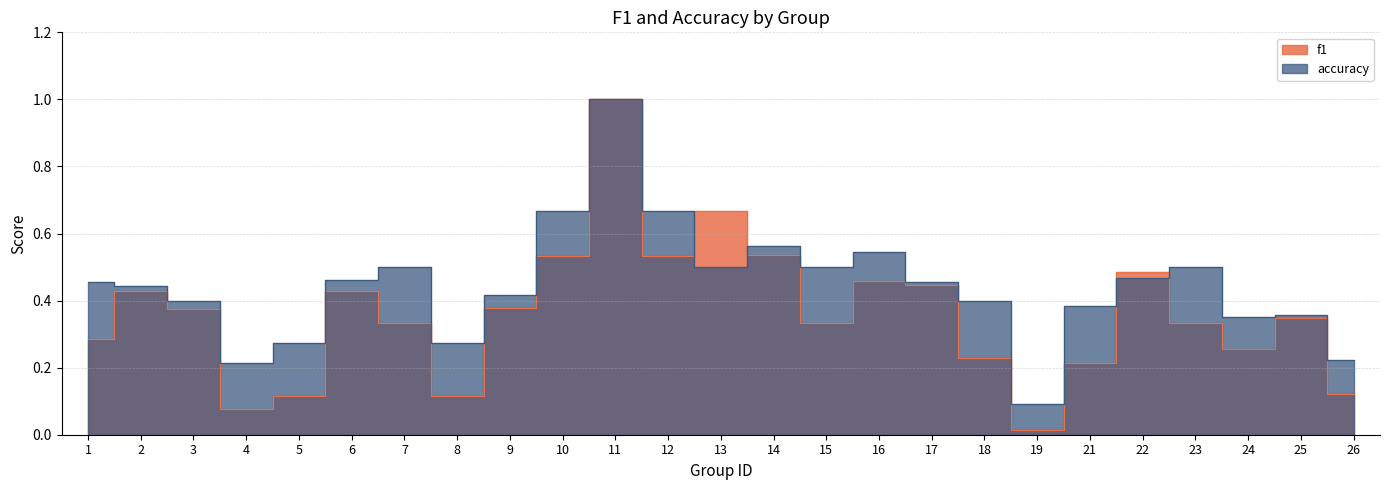

Which series changed the most between 6 and 12?

accuracy